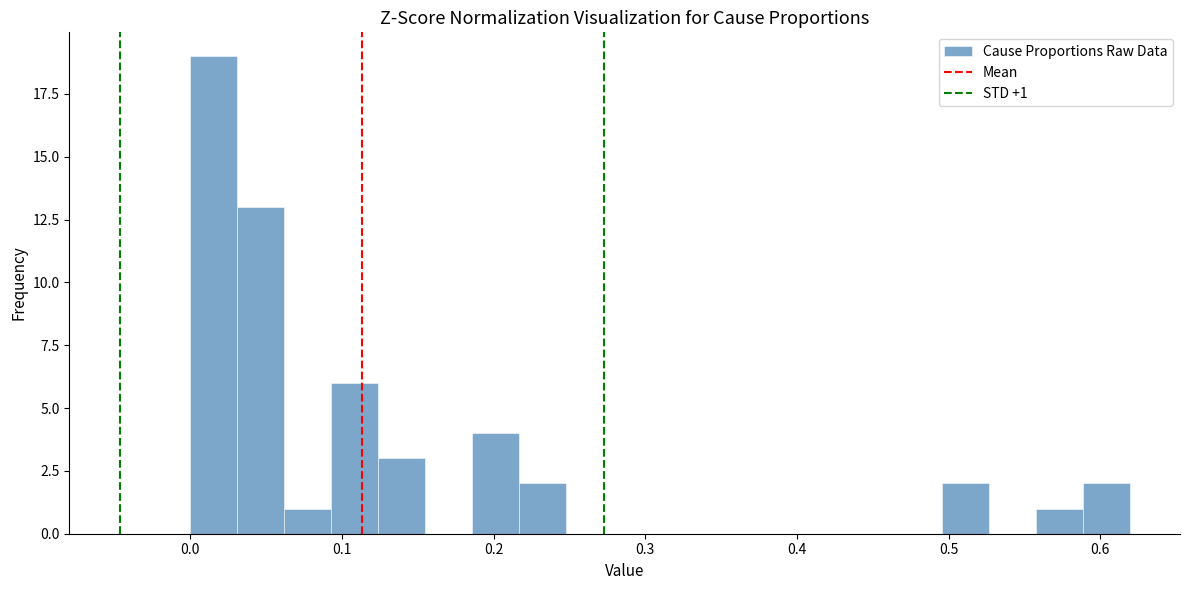

Around what value on the x-axis is the tallest bar? Give the approximate position of its centre, as read against the axis.

0.02